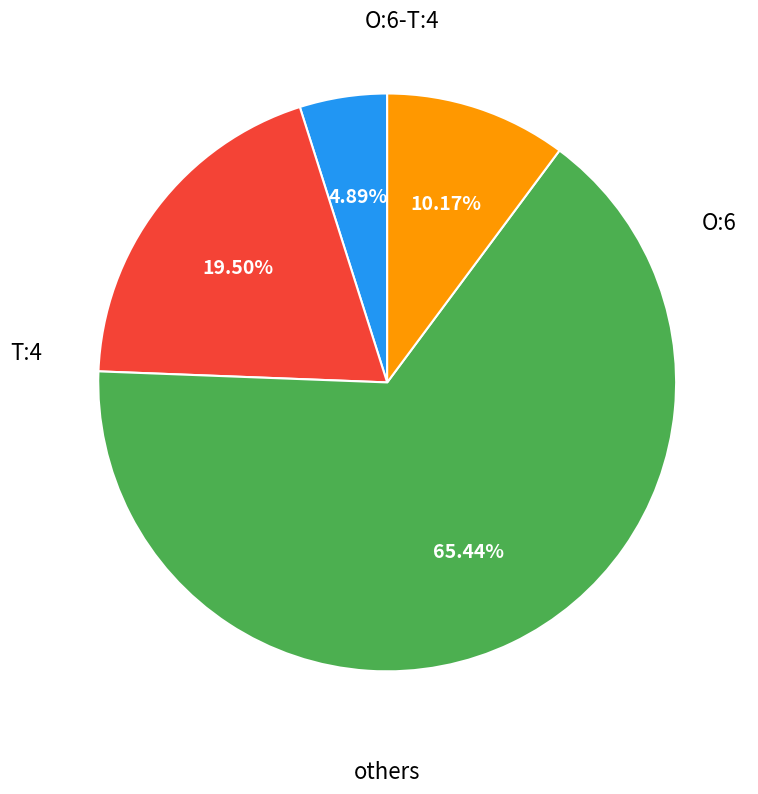

Is there a majority slice in this chart?

Yes